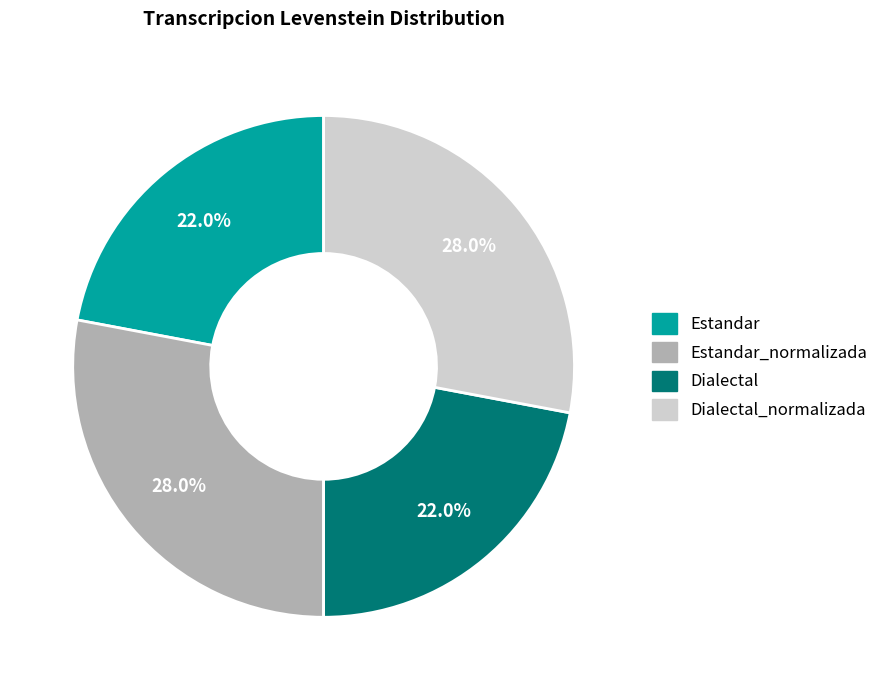

Is there a majority slice in this chart?

No